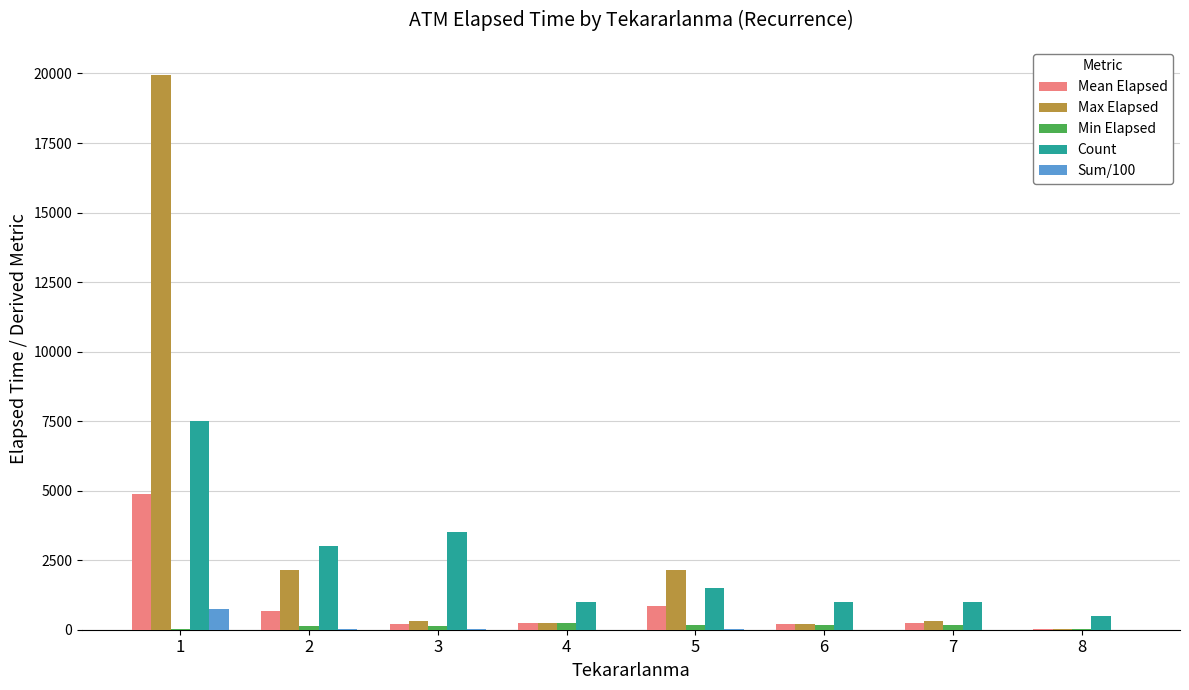

What is the maximum value shown in the chart?

19955.0